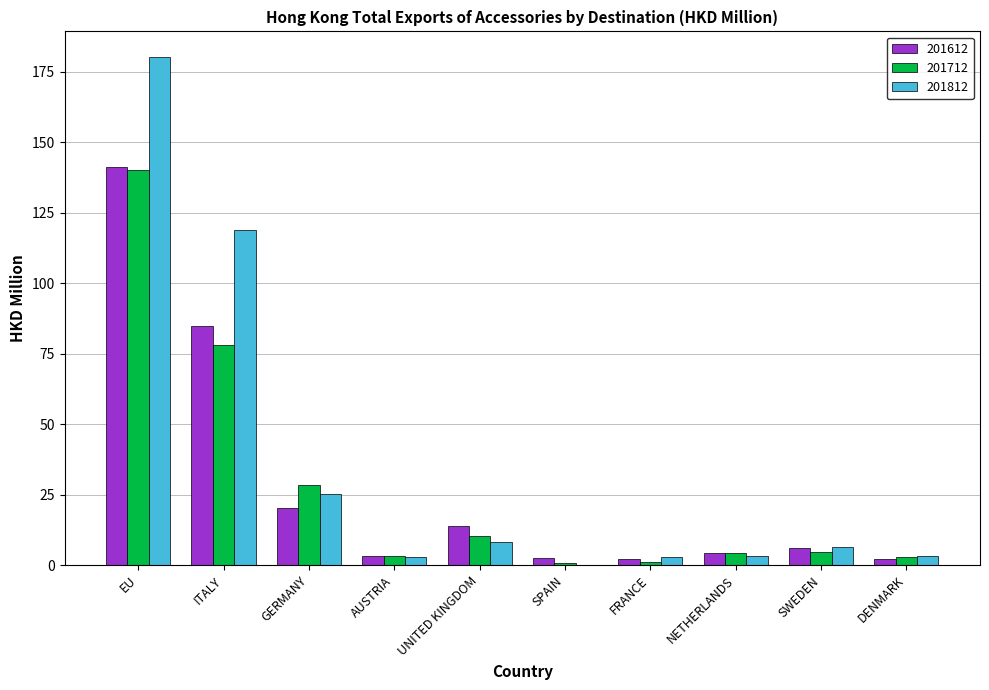

Which series has the widest spread of values?

201812